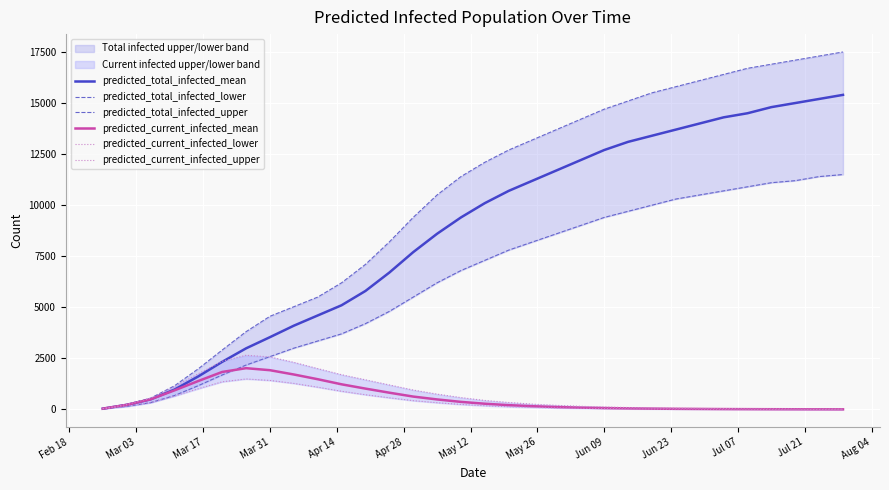

What is the sum of all predicted_current_infected_upper values?

24144